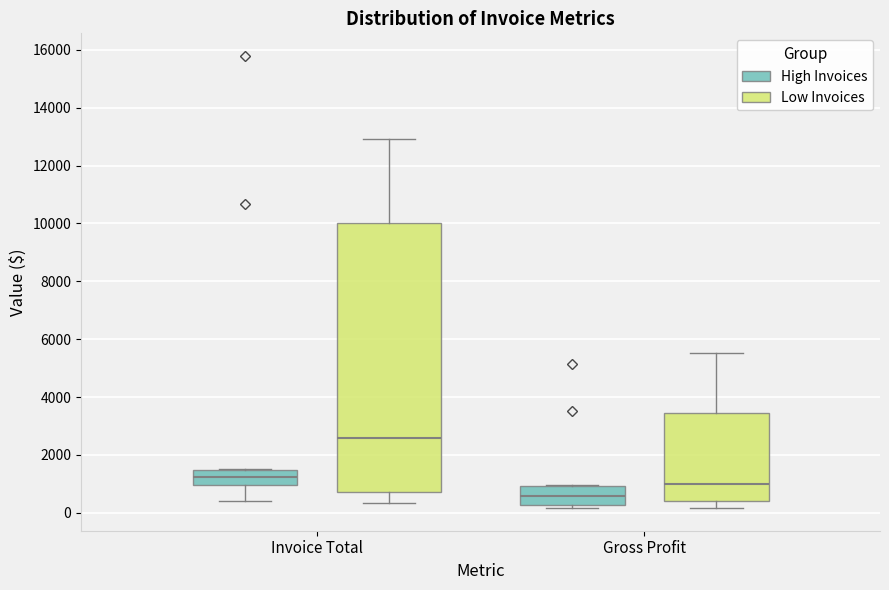

Reading left to right, read every box against the y-axis: the position of its median line, the range the box covers, and the ends of its whiskers. The values are not printed on the chart, so give them approximately, as read against the axis.

Invoice Total (High Invoices): median 1200, box 1000 to 1400, whiskers 400 to 1600
Invoice Total (Low Invoices): median 2600, box 800 to 10000, whiskers 400 to 13000
Gross Profit (High Invoices): median 600, box 200 to 1000, whiskers 200 (just below the box's lower edge) to 1000
Gross Profit (Low Invoices): median 1000, box 400 to 3400, whiskers 200 to 5600